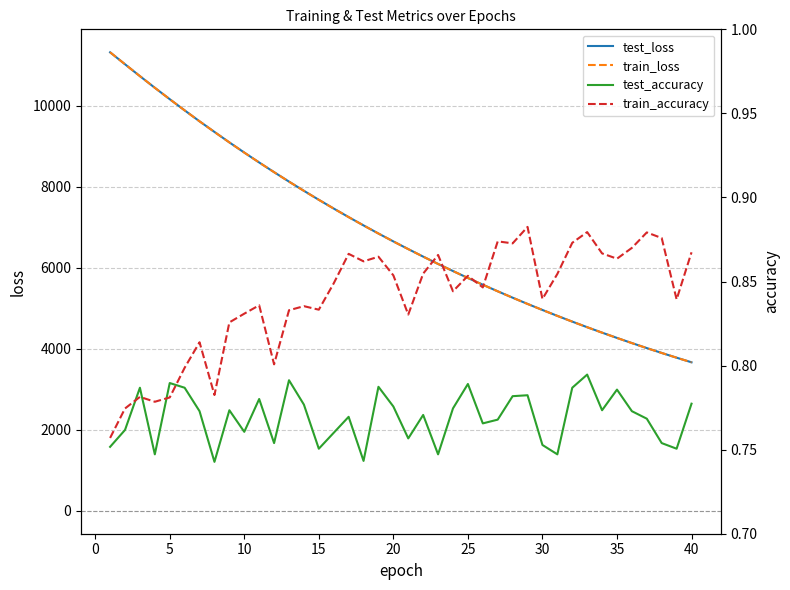

The value of test_loss at 5 is 10158.4. True or false?

True